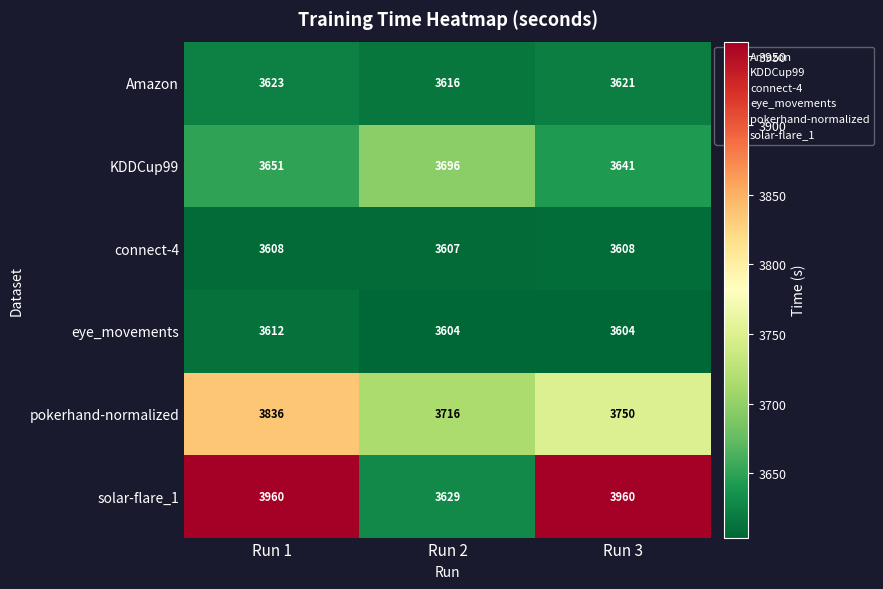

Is it true that solar-flare_1 equals 1738 at Run 1?

False